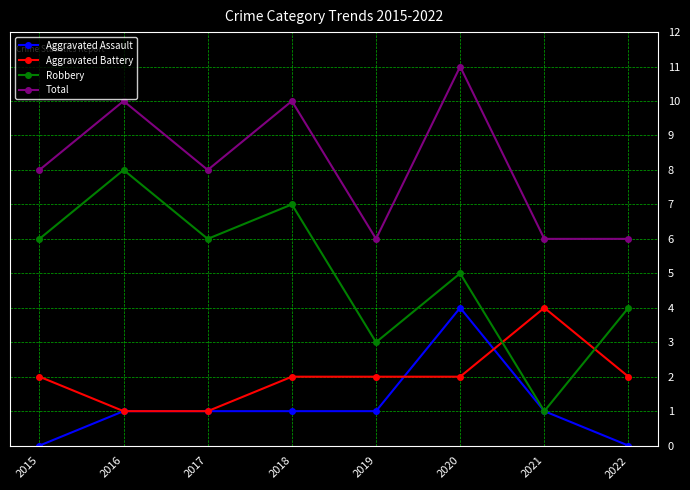

Which label corresponds to the largest value in the chart?

2020